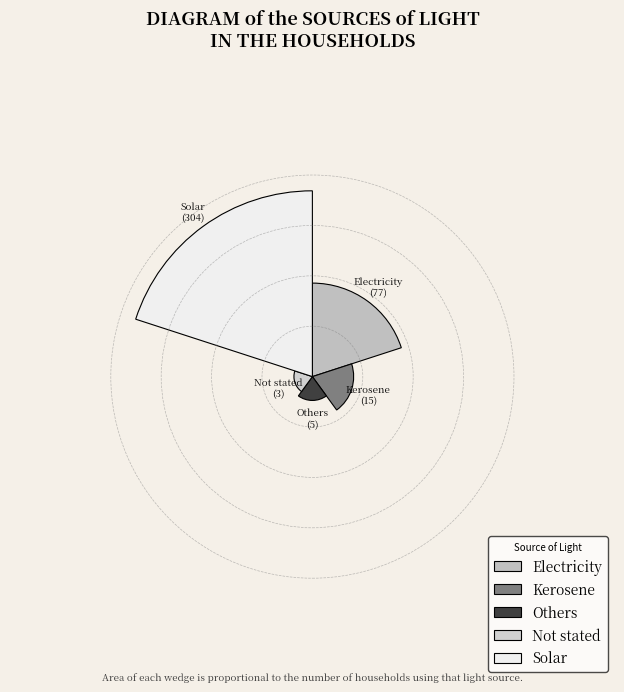

Which slice is the smallest?

Not stated